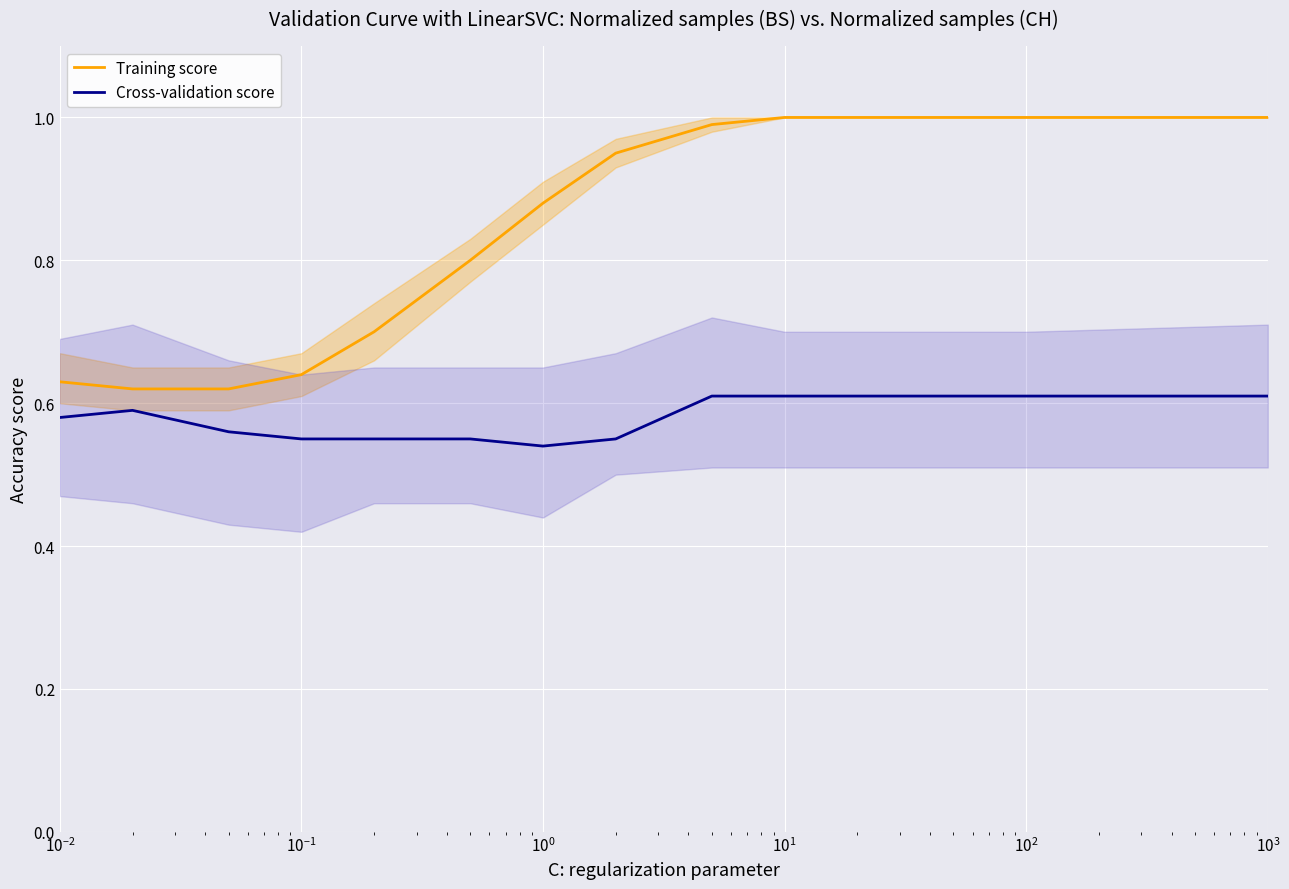

True or false: Cross-validation score and Training score cross at least once.

False